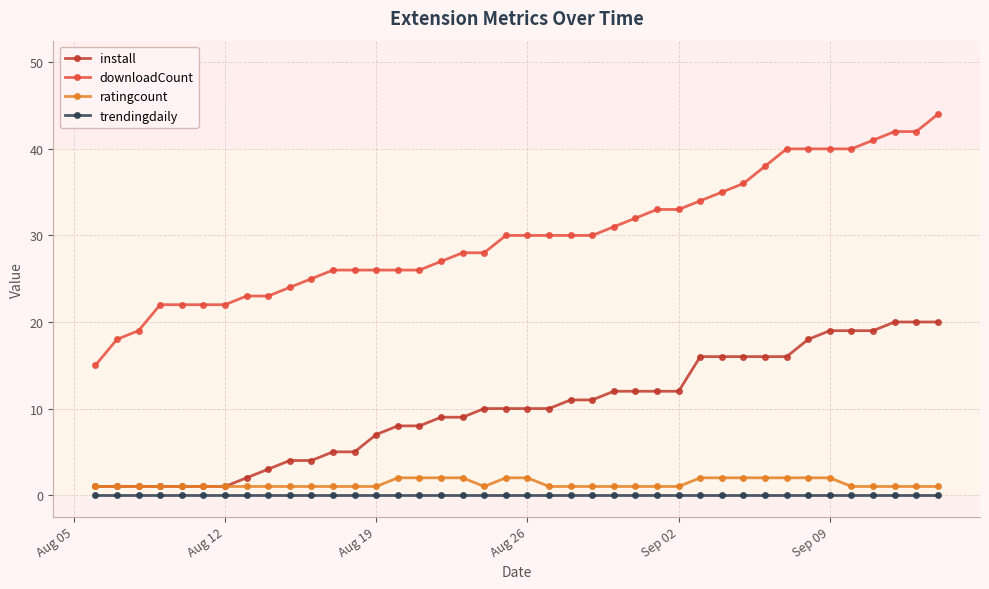

True or false: downloadCount and ratingcount intersect in this chart.

False